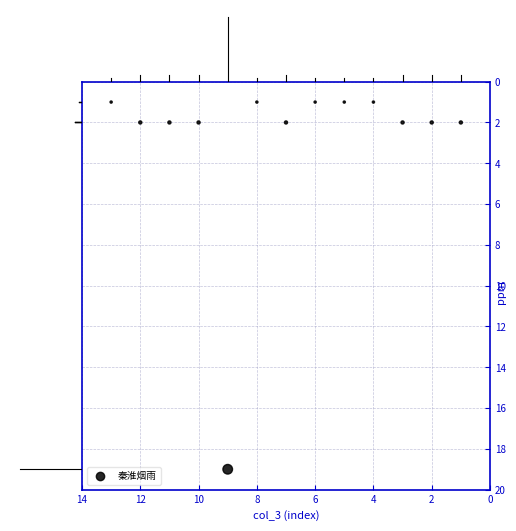

What is the range of Y values (max minus min)?

18